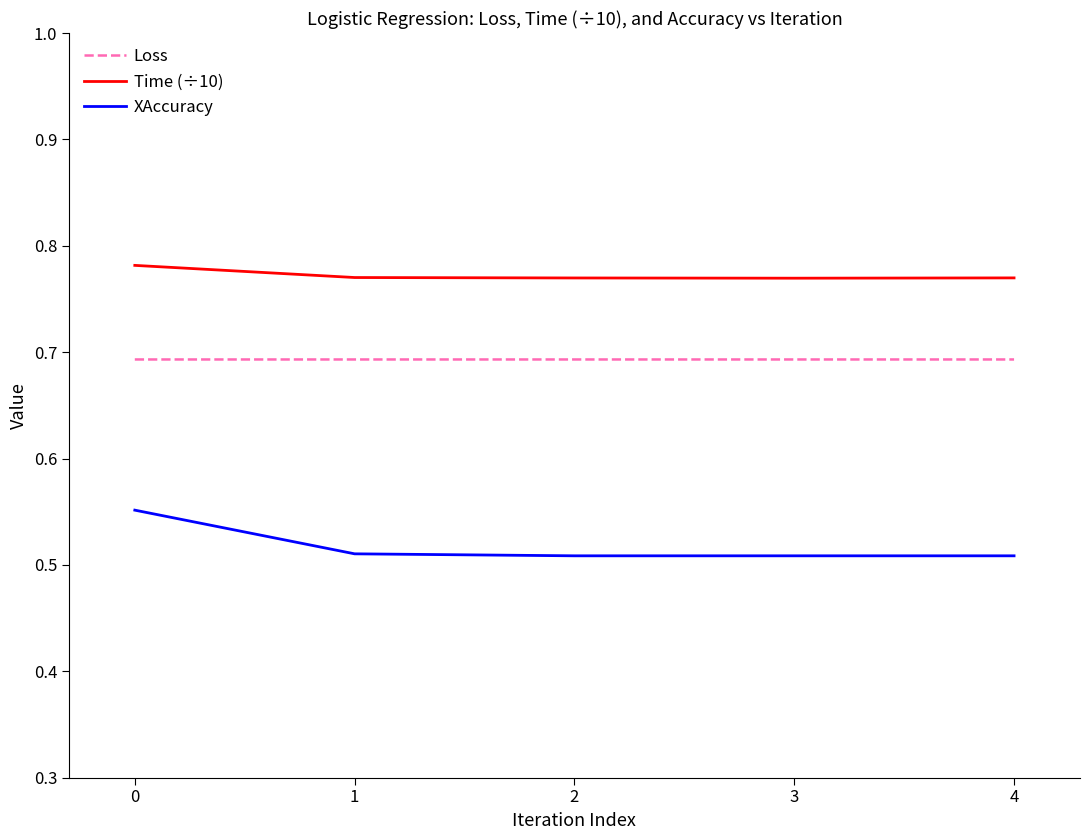

What are all the series names shown in the legend?

Loss, Time (÷10), XAccuracy